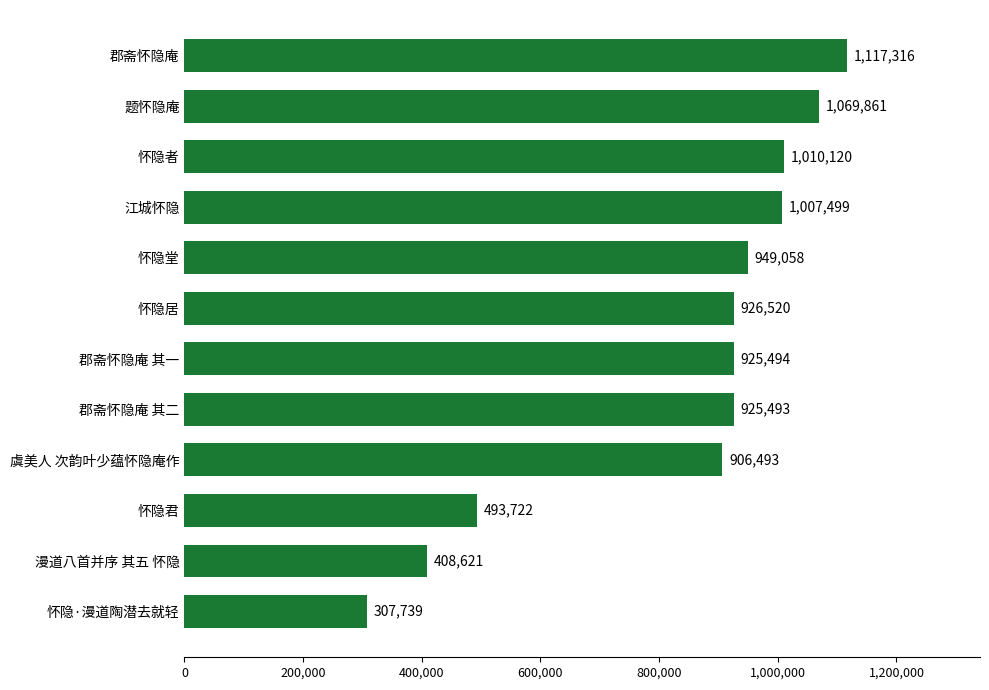

List the labels in order of value, smallest first.

怀隐·漫道陶潜去就轻, 漫道八首并序 其五 怀隐, 怀隐君, 虞美人 次韵叶少蕴怀隐庵作, 郡斋怀隐庵 其二, 郡斋怀隐庵 其一, 怀隐居, 怀隐堂, 江城怀隐, 怀隐者, 题怀隐庵, 郡斋怀隐庵